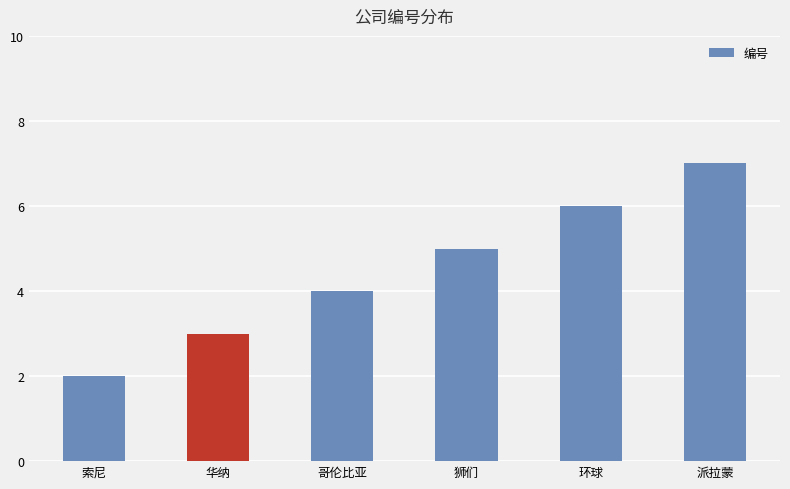

Read the value at 派拉蒙.

7